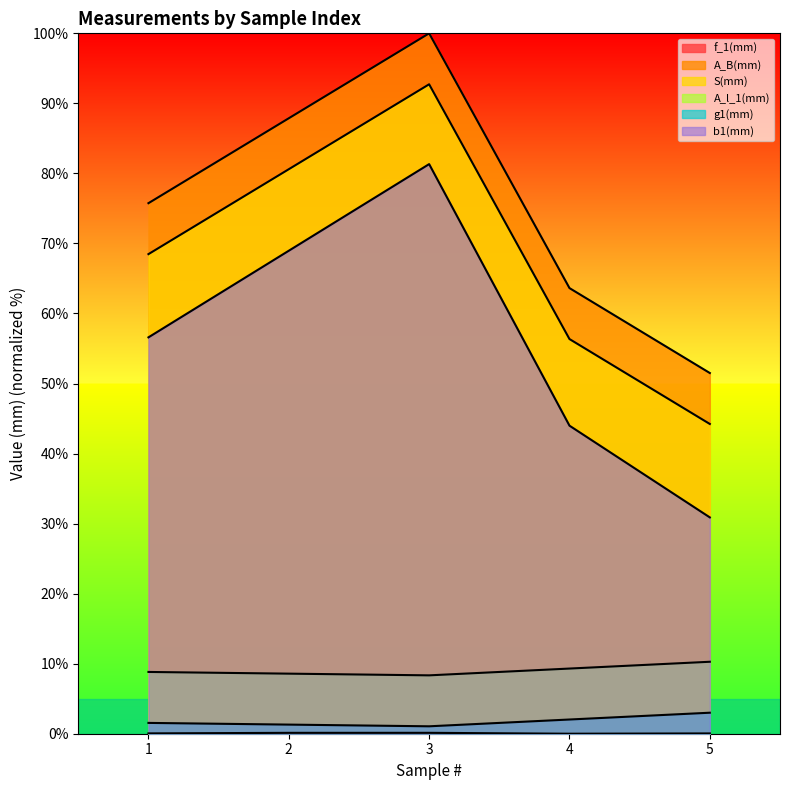

At which label does S(mm) first exceed 68?

1